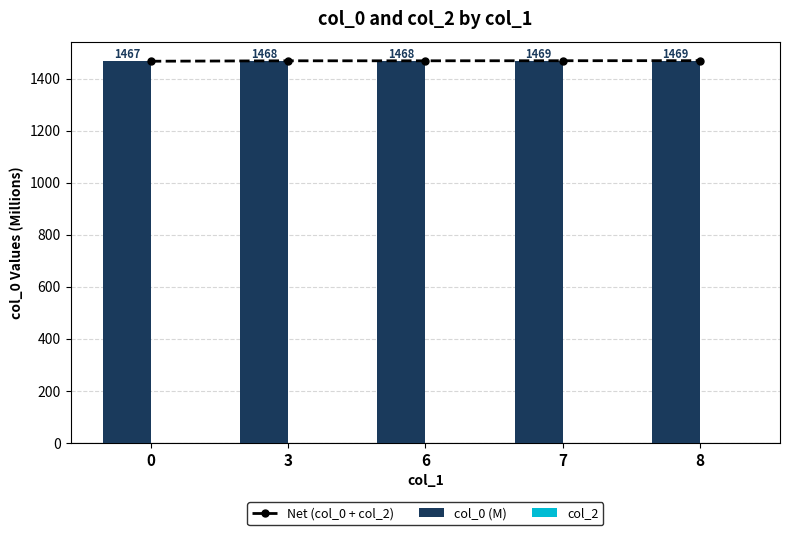

What are all the series names shown in the legend?

Net (col_0 + col_2), col_0 (M), col_2